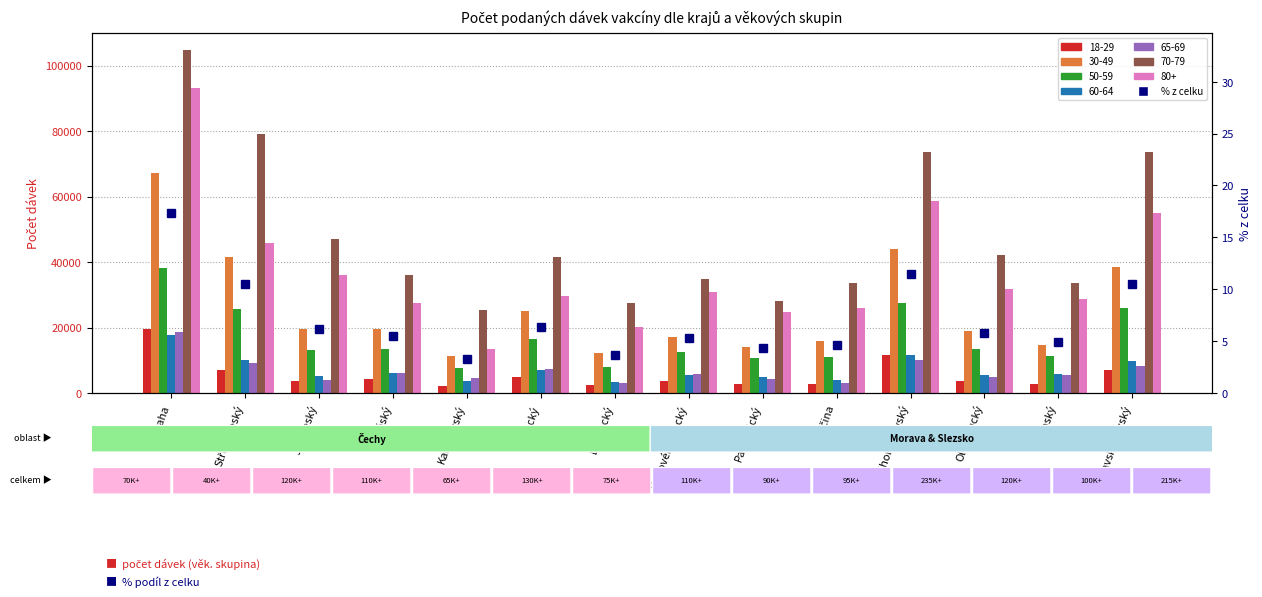

Rank the categories by value from lowest to highest.

Karlovarský, Liberecký, Pardubický, Vysočina, Zlínský, Královéhradecký, Plzeňský, Olomoucký, Jihočeský, Ústecký, Moravskoslezský, Středočeský, Jihomoravský, Praha